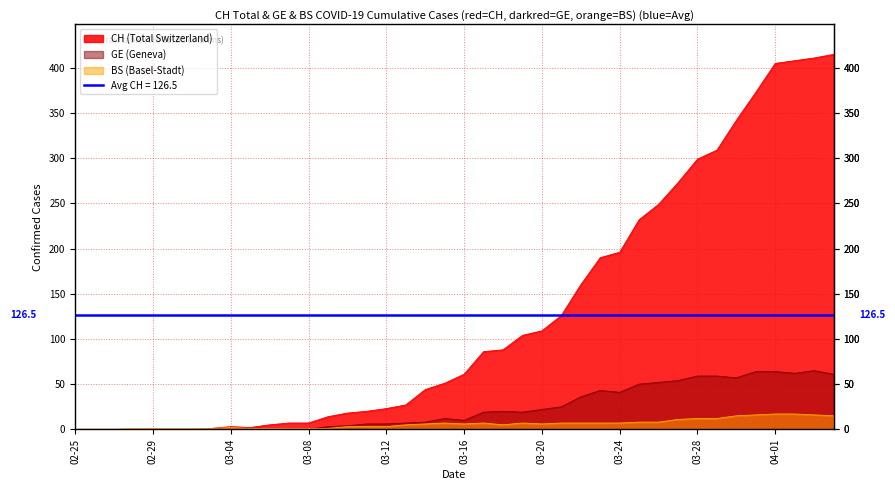

At how many categories does at least one series exceed 30?

22